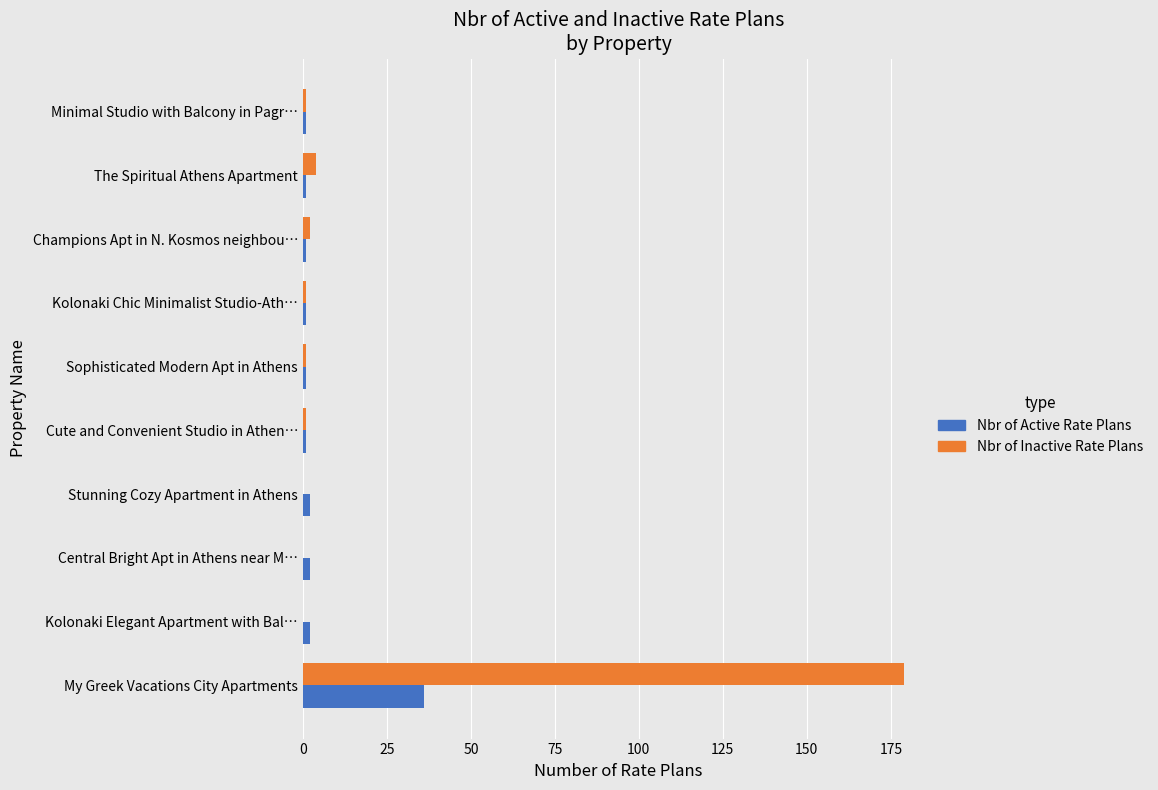

True or false: Nbr of Inactive Rate Plans has a value of 125 at My Greek Vacations City Apartments.

False